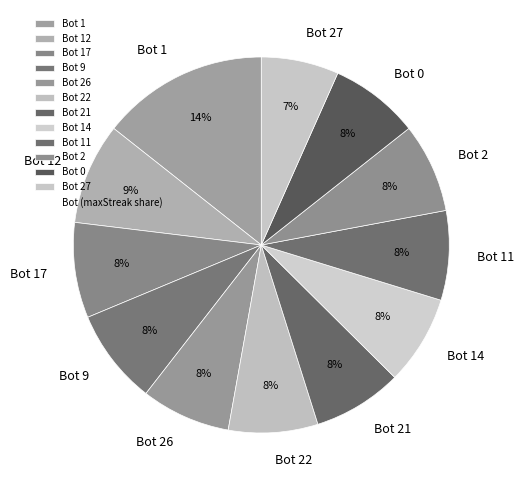

What is the largest slice in the pie chart?

Bot 1